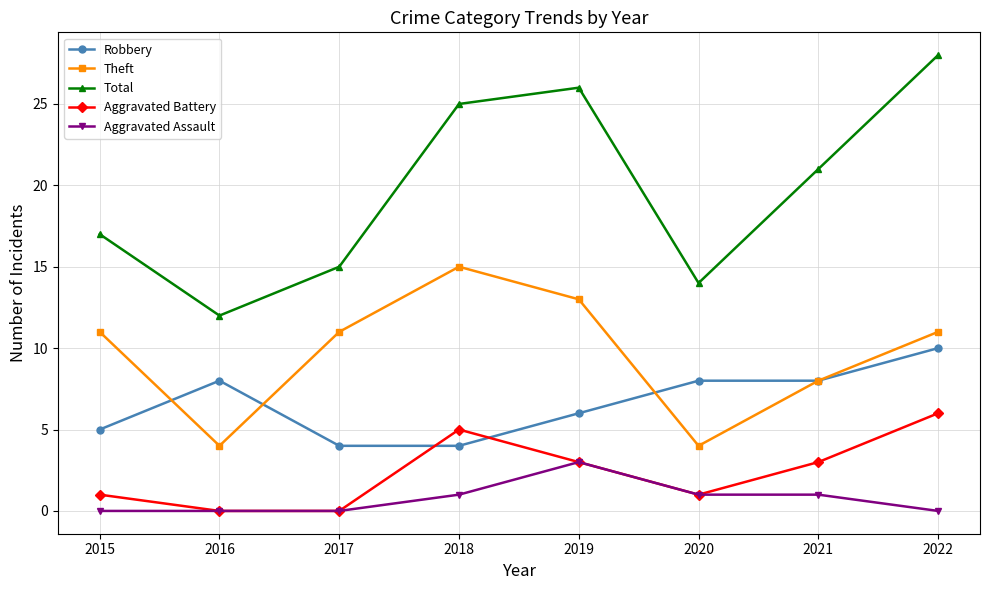

What is the sum of the Aggravated Battery values at 2021 and 2016?

3